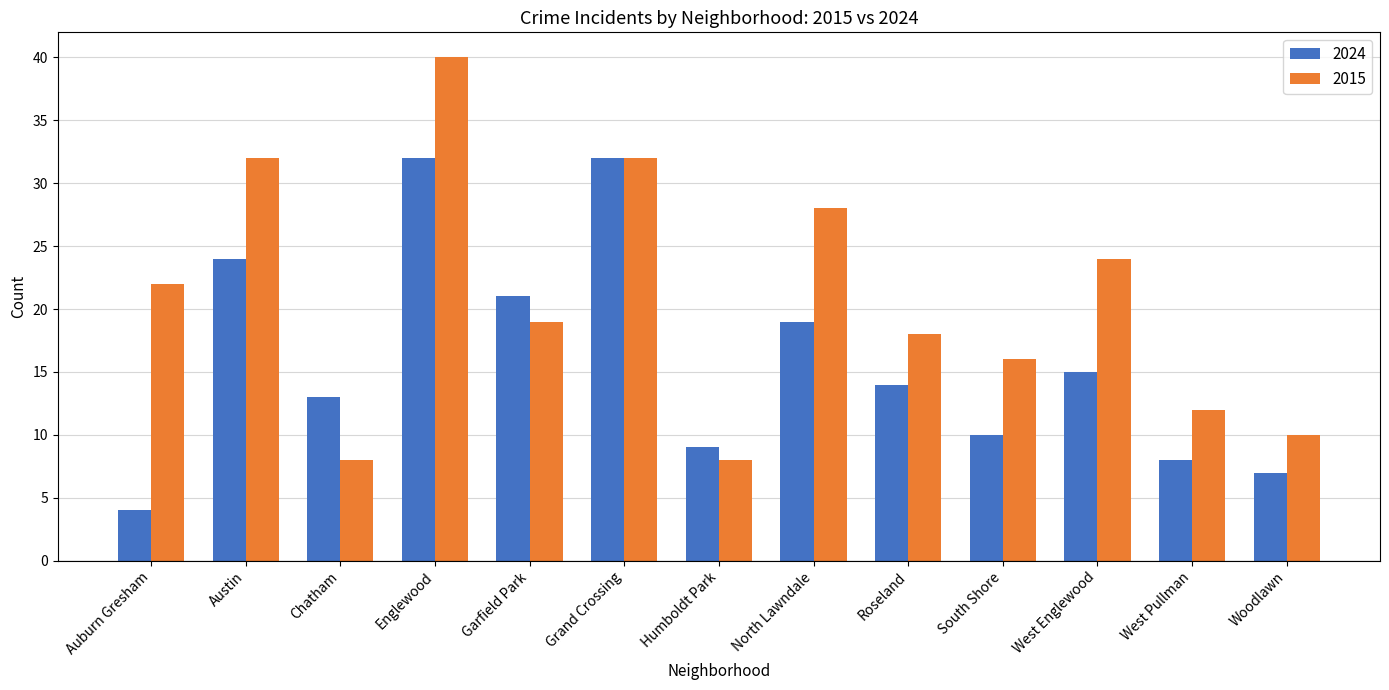

What are all the series names shown in the legend?

2024, 2015